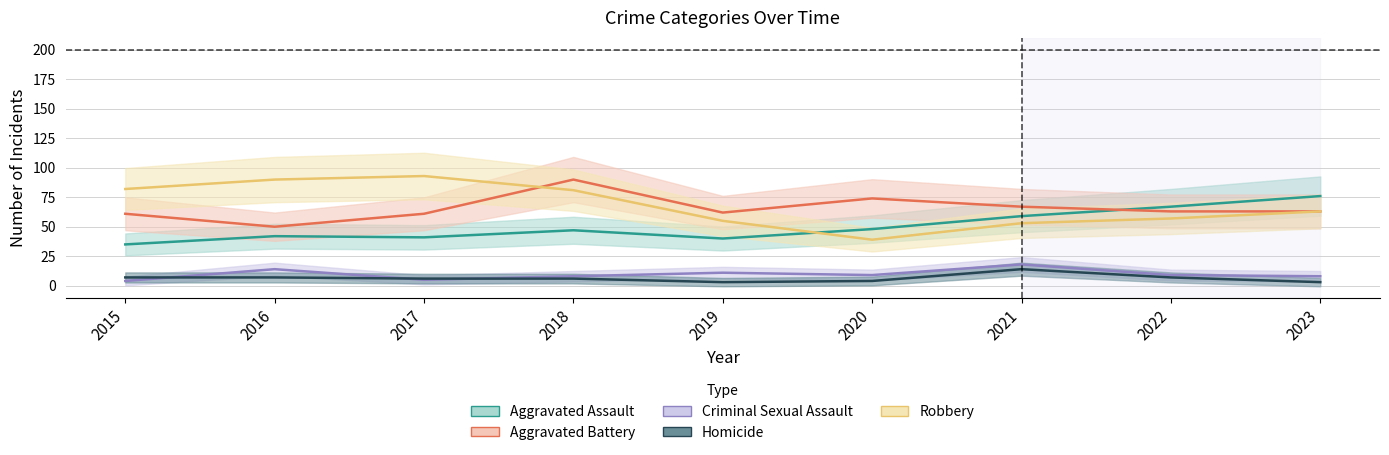

What is the difference between the second highest and second lowest values in the Homicide series?

4